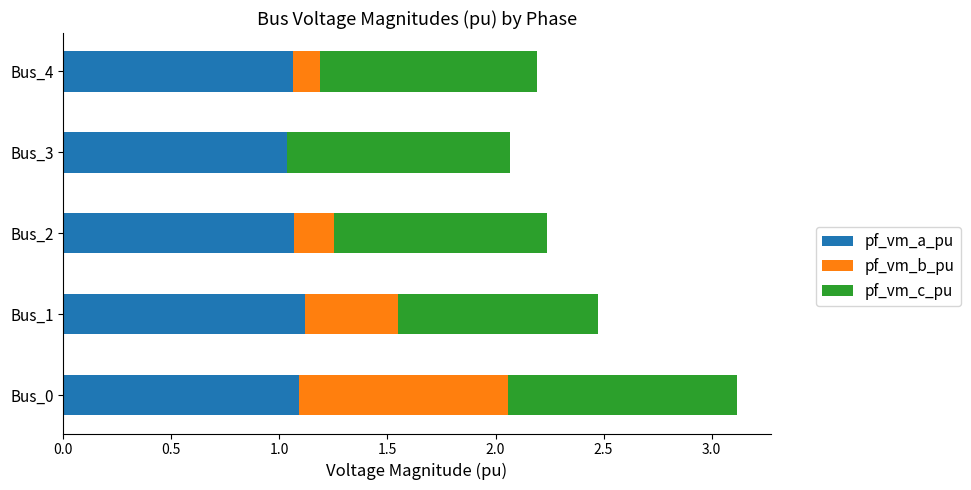

The pf_vm_a_pu series shows 0.3 at Bus_4. True or false?

False